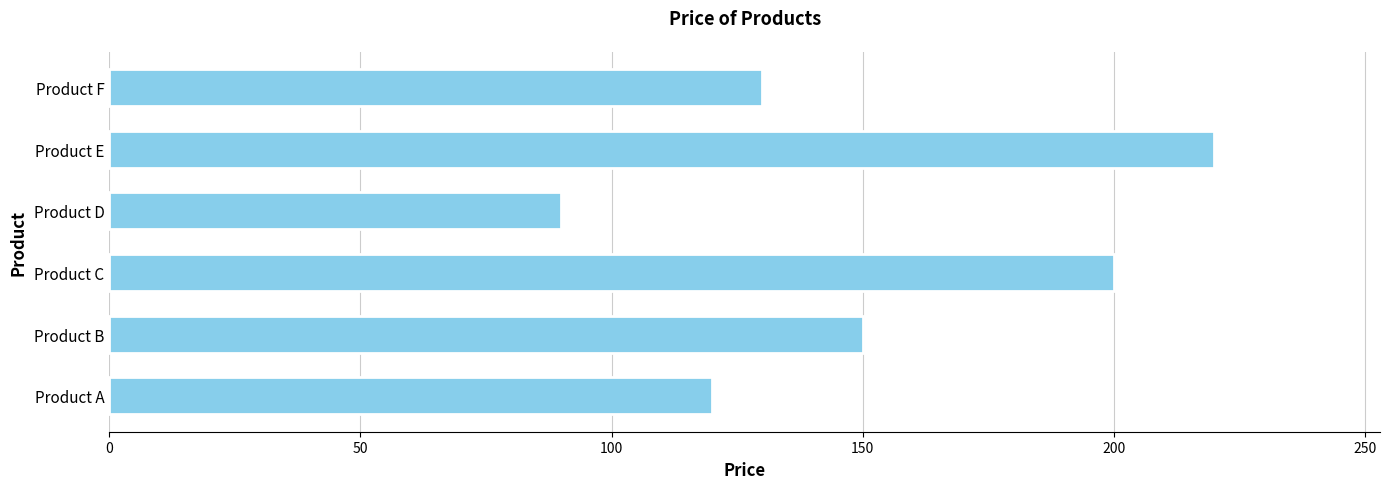

Which label corresponds to the smallest value in the chart?

Product D